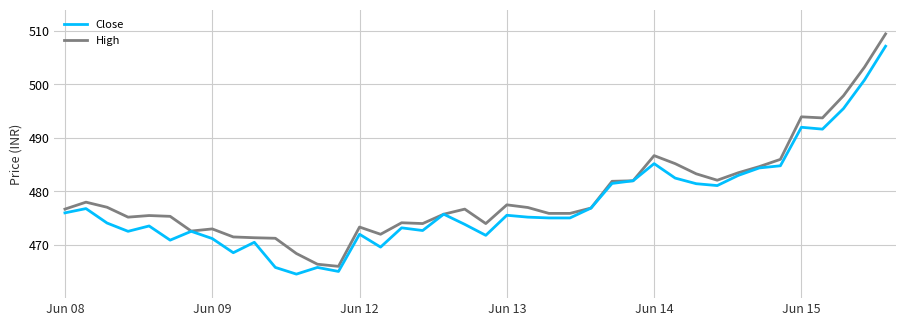

What is the minimum value for High?

466.0